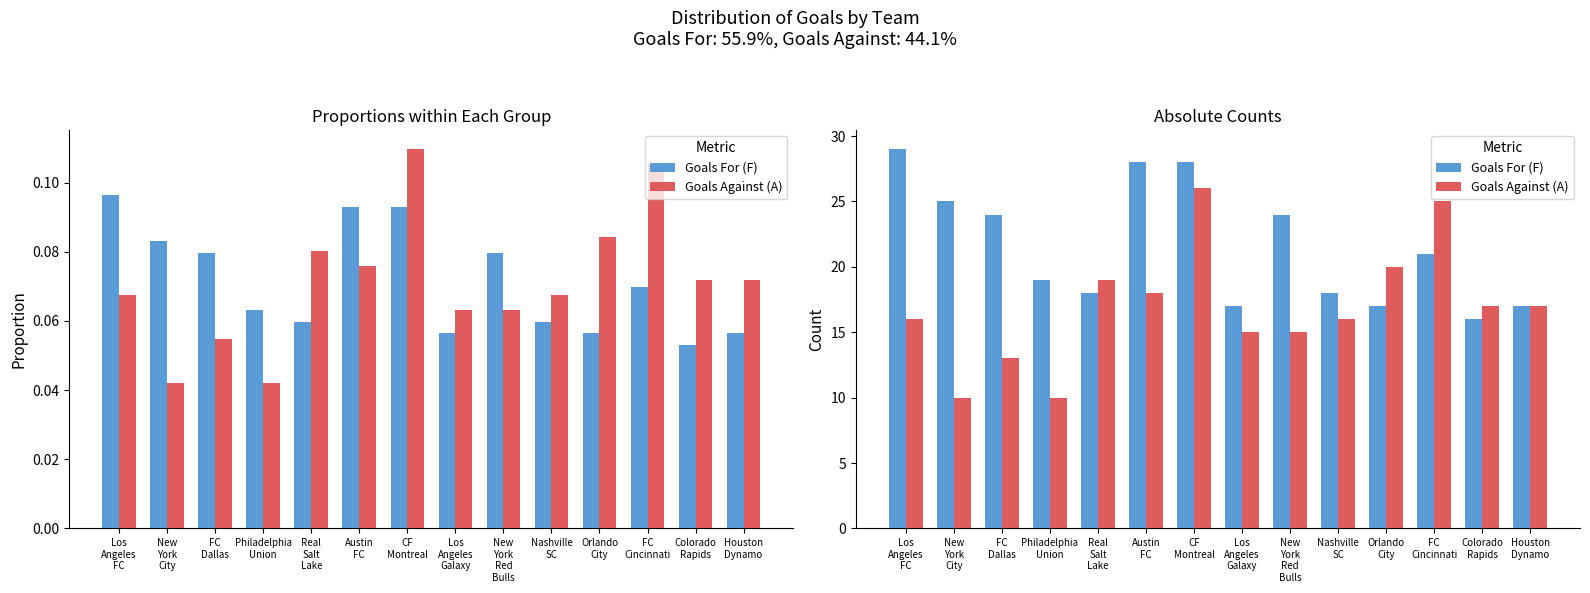

Is it true that Goals For (F) equals 18 at Nashville
SC?

True